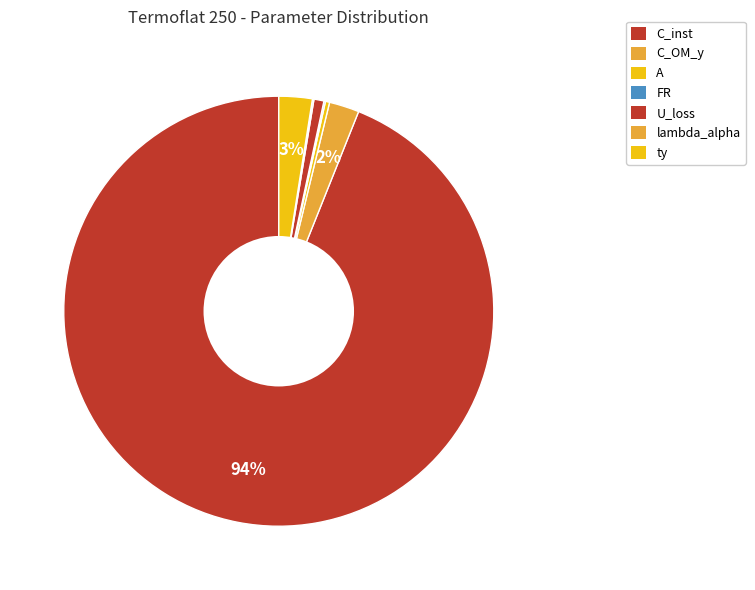

Which category accounts for the majority?

C_inst